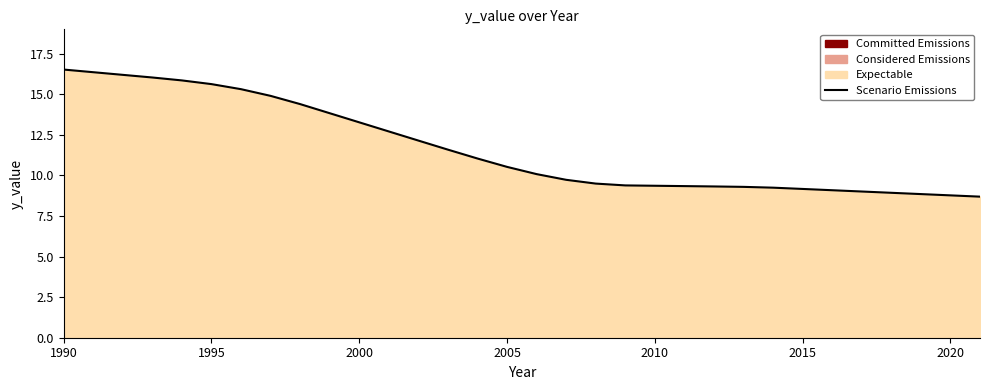

The chart shows a value of 13.3 at 2000. True or false?

True